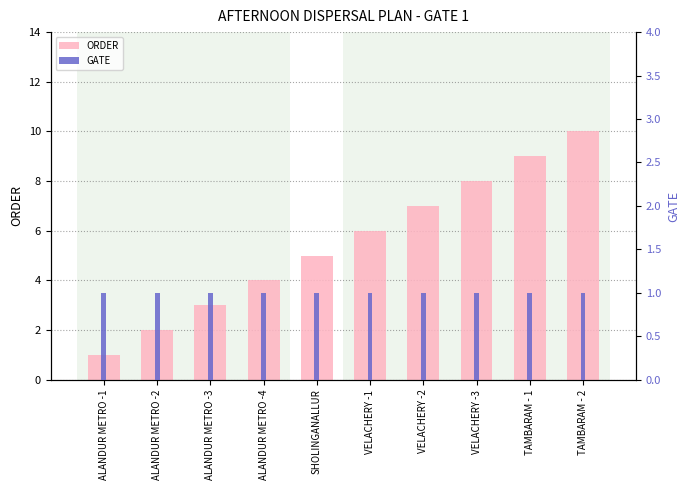

Reading left to right, list all the values displayed in this chart.

ORDER: 1	2	3	4	5	6	7	8	9	10
GATE: 1	1	1	1	1	1	1	1	1	1